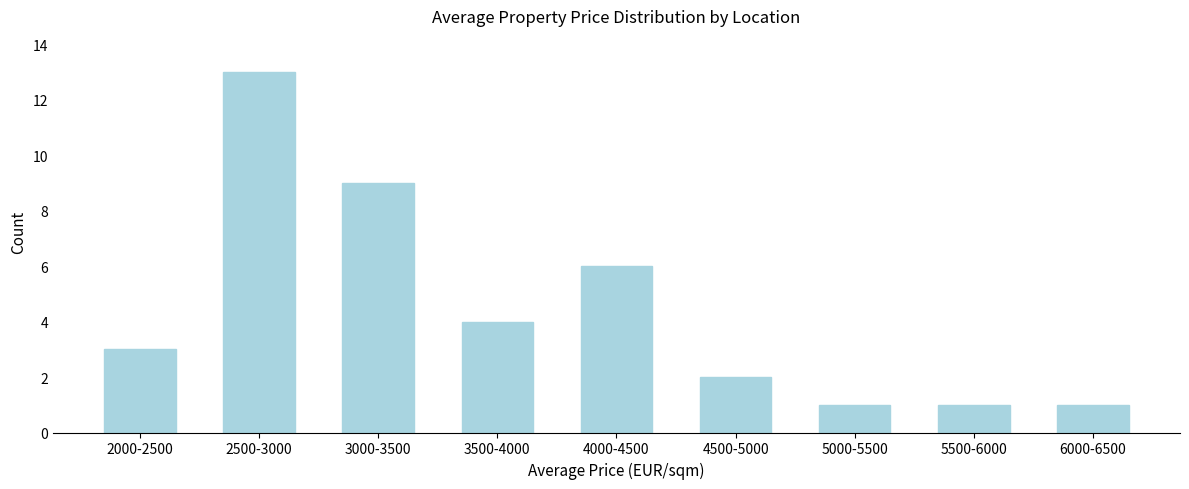

Reading left to right, extract all data points from this chart.

2000-2500=3	2500-3000=13	3000-3500=9	3500-4000=4	4000-4500=6	4500-5000=2	5000-5500=1	5500-6000=1	6000-6500=1